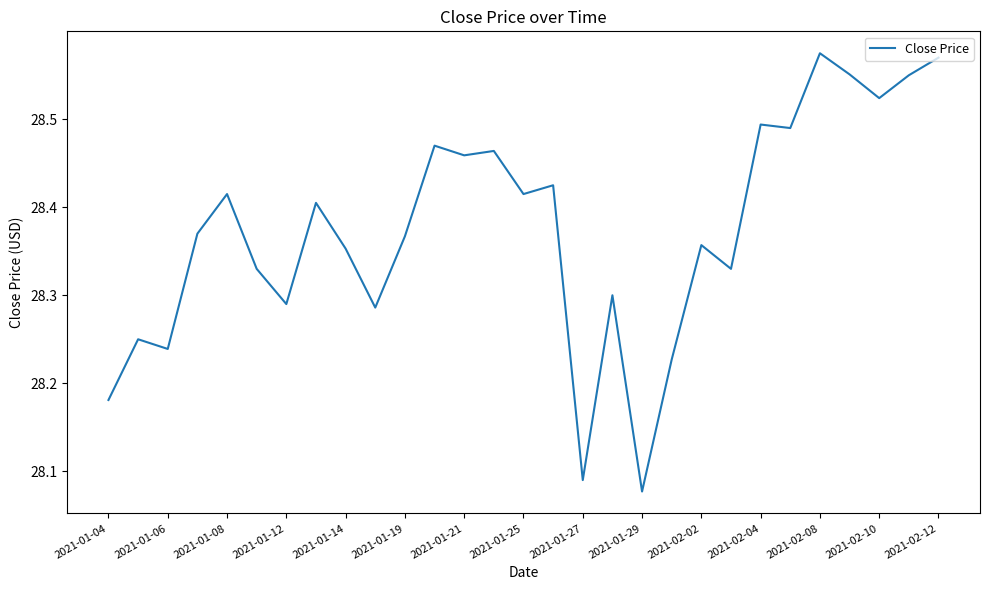

What is the difference between the maximum and minimum values?

0.5